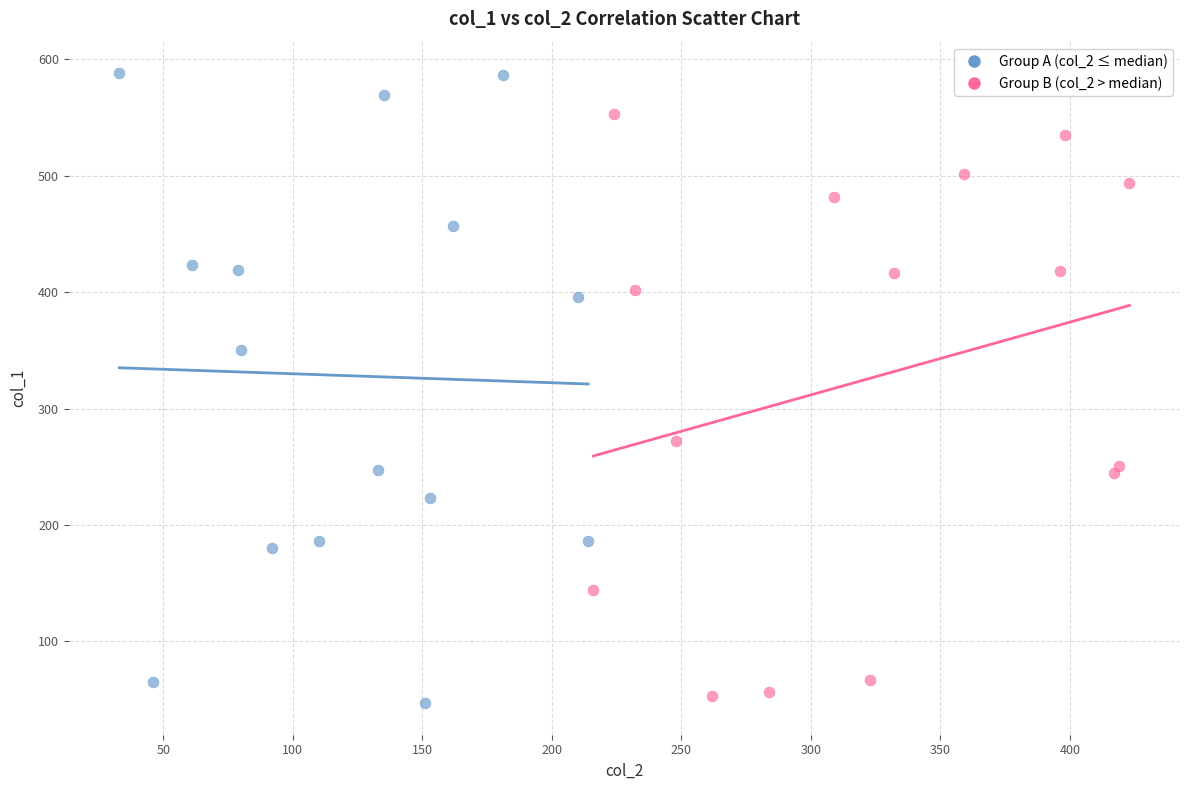

Which series contains the highest Y value?

Group A (col_2 ≤ median)